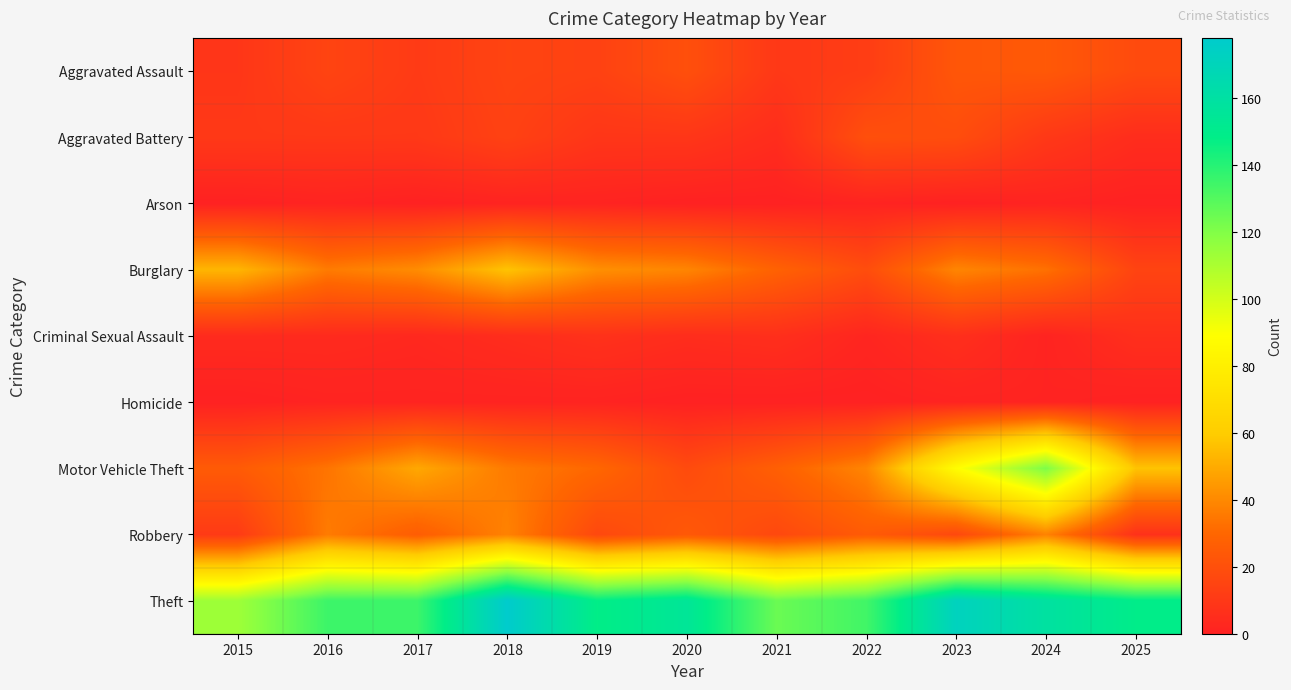

What is the maximum value shown in the chart?

178